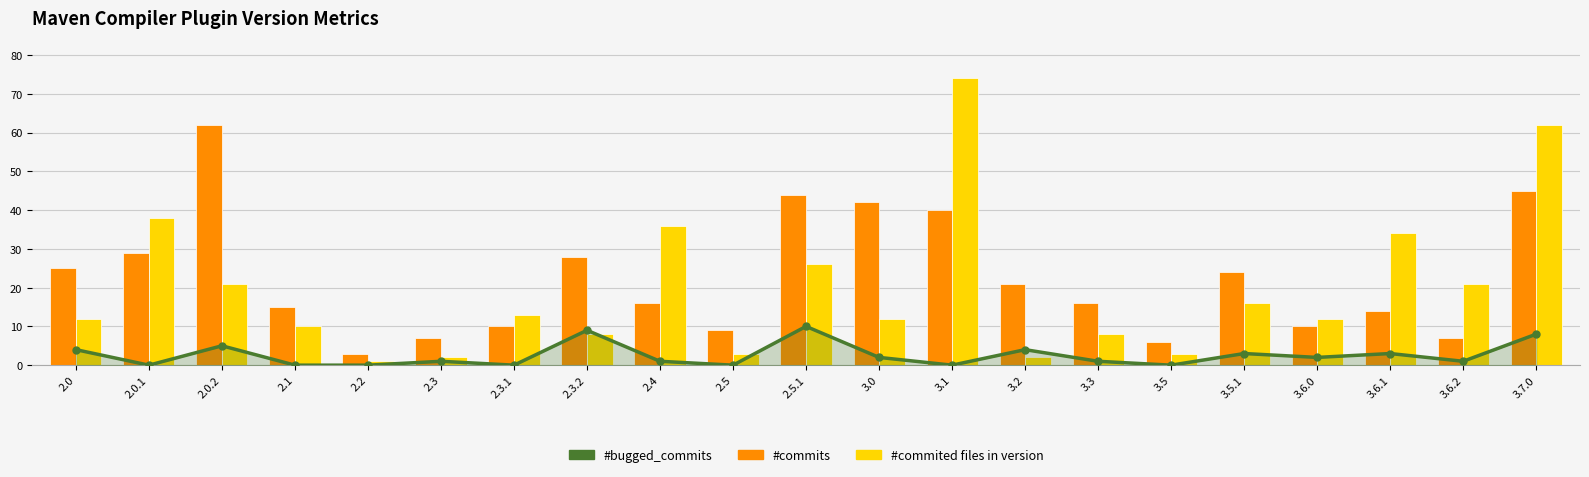

At which label does #commited files in version reach its minimum?

2.2